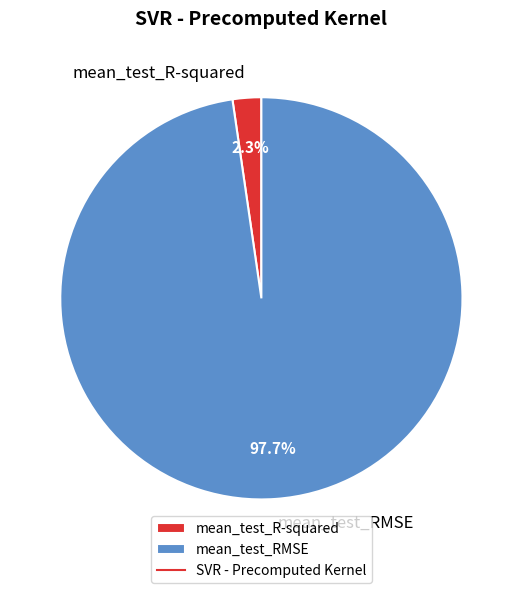

Which has a higher value, mean_test_R-squared or mean_test_RMSE?

mean_test_RMSE